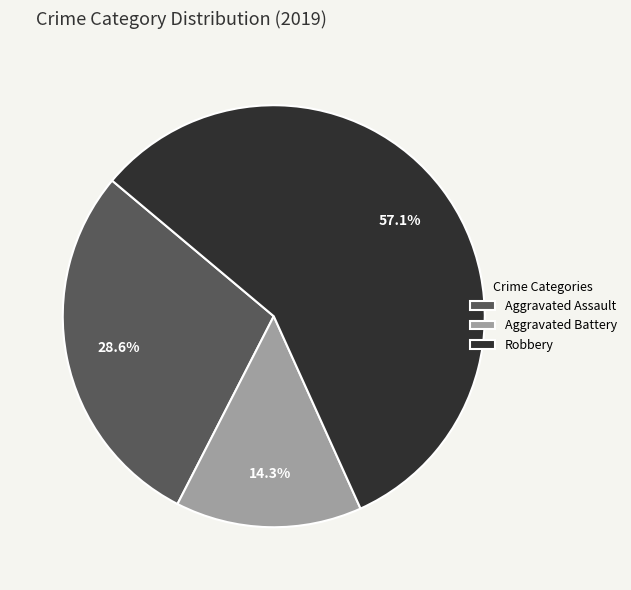

The Aggravated Assault slice represents 41% of the pie. True or false?

False